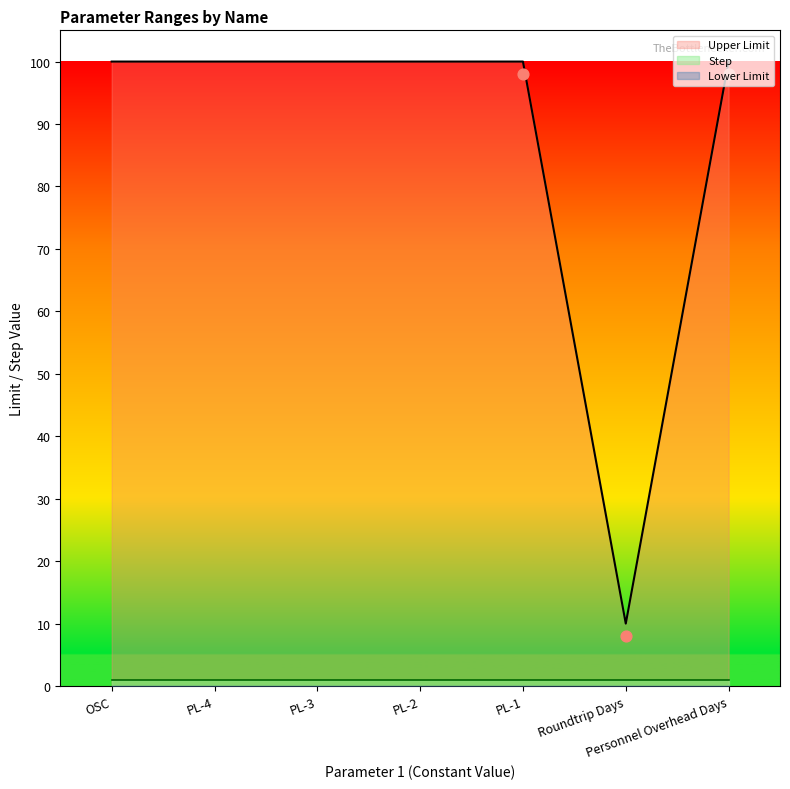

Which series has the largest Y range (max minus min)?

Upper Limit